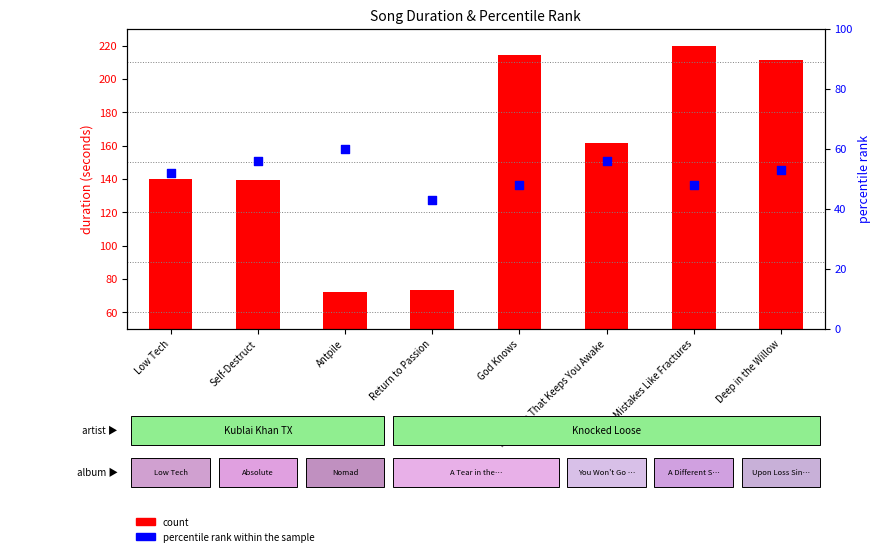

At which category is the sum across all series the highest?

Mistakes Like Fractures